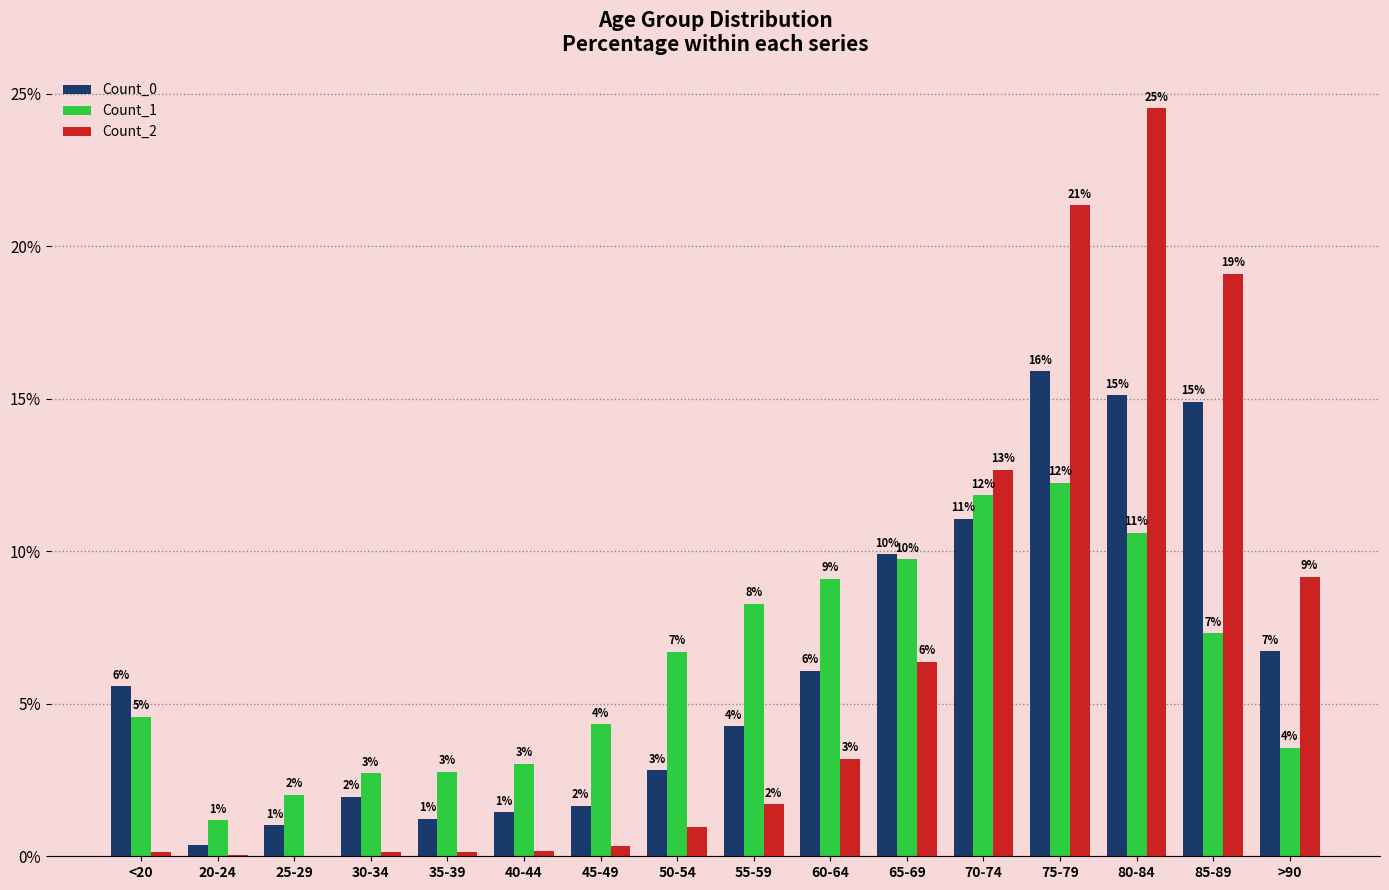

Does the chart contain stacked bars?

No